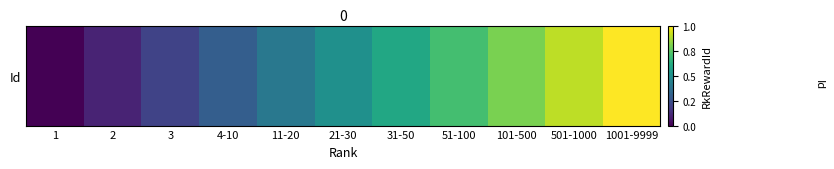

List the labels in order of value, largest first.

1001-9999, 501-1000, 101-500, 51-100, 31-50, 21-30, 11-20, 4-10, 3, 2, 1